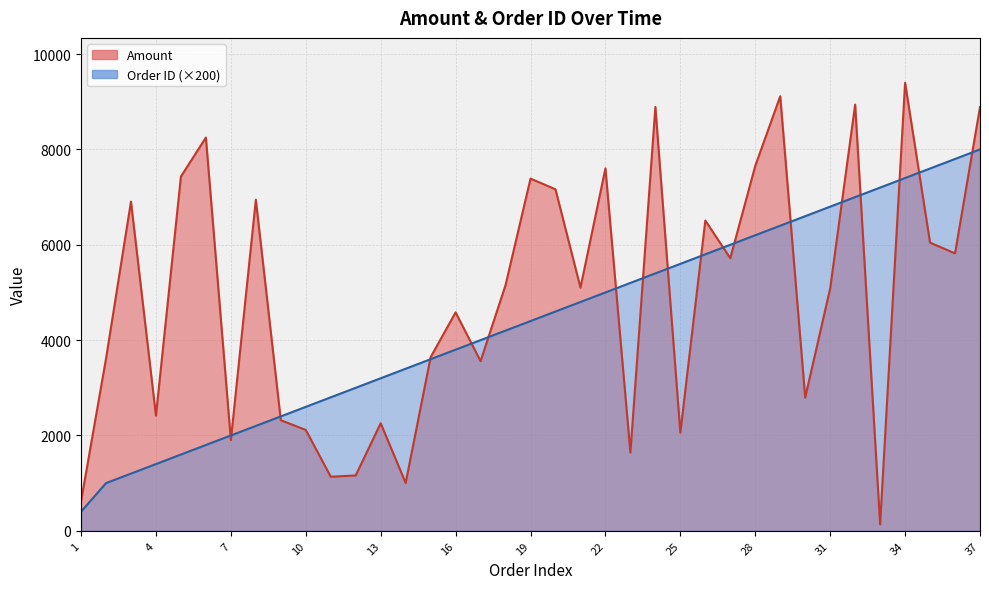

What is the difference between the Order ID values at 23 and 31?

1600